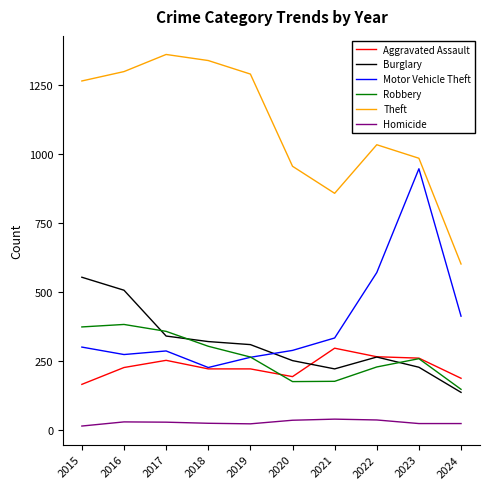

What is the difference between the maximum and minimum values in the Burglary series?

417